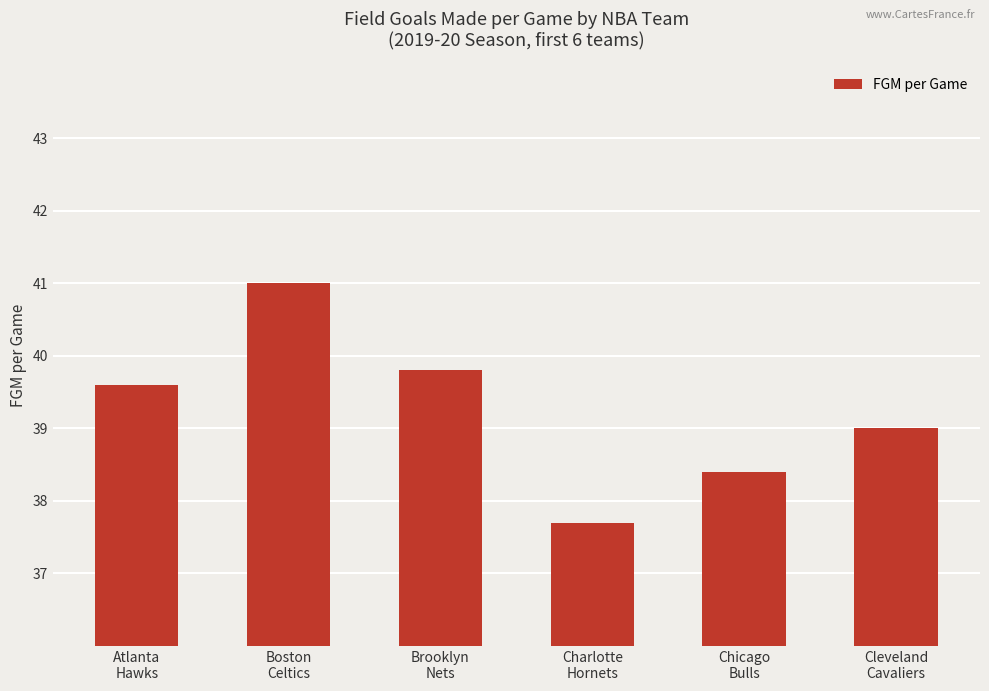

Does the chart contain stacked bars?

No